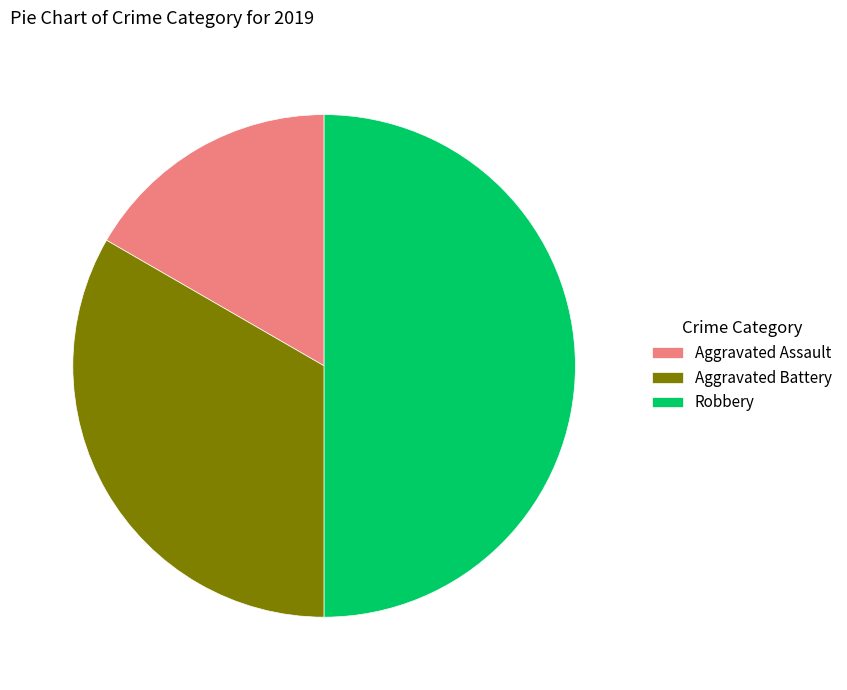

Between Aggravated Assault and Aggravated Battery, which is larger?

Aggravated Battery